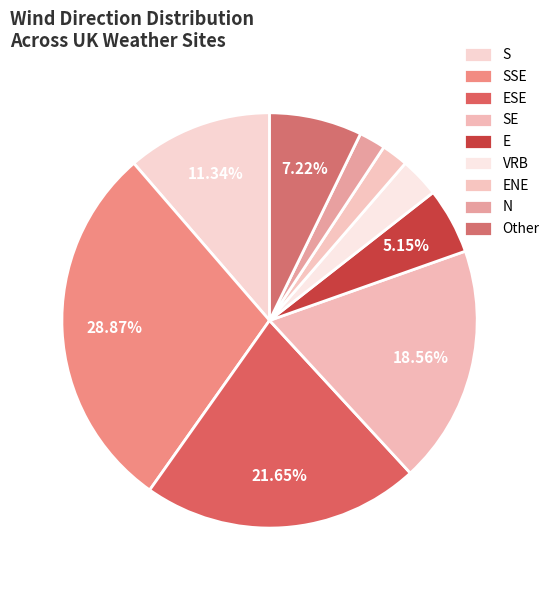

Does any single category account for the majority?

No